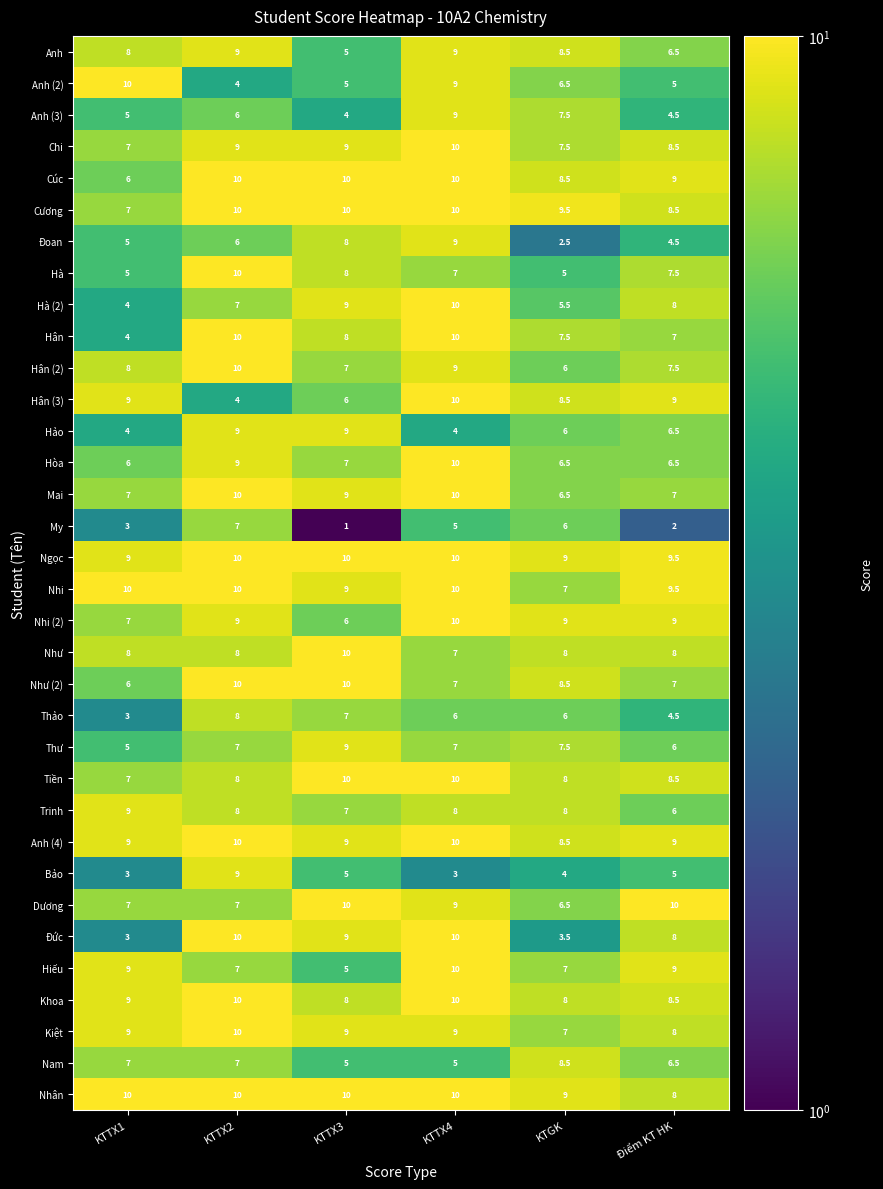

The value of Hân (2) at KTTX3 is 7.0. True or false?

True